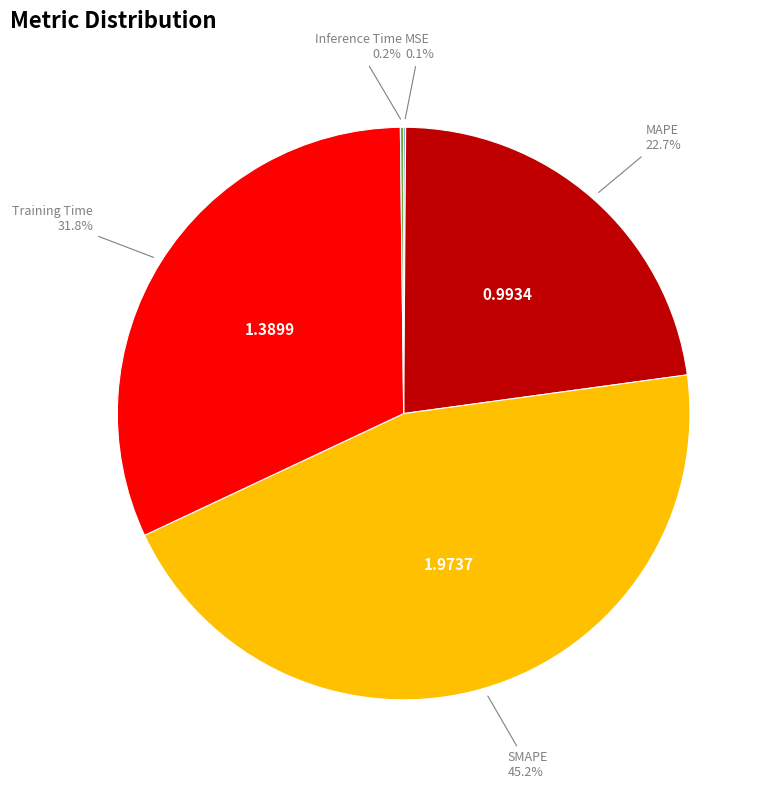

Is there any slice that represents more than half of the pie?

No